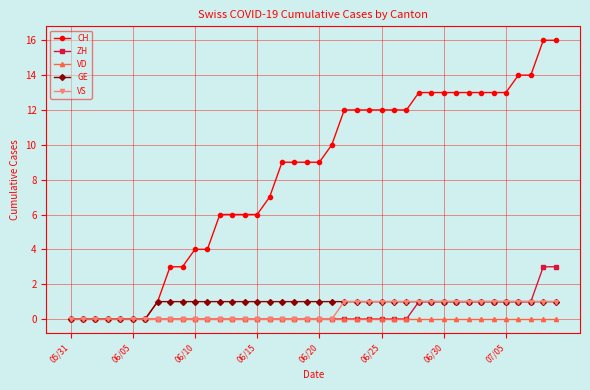

Which series has the largest total across all categories?

CH